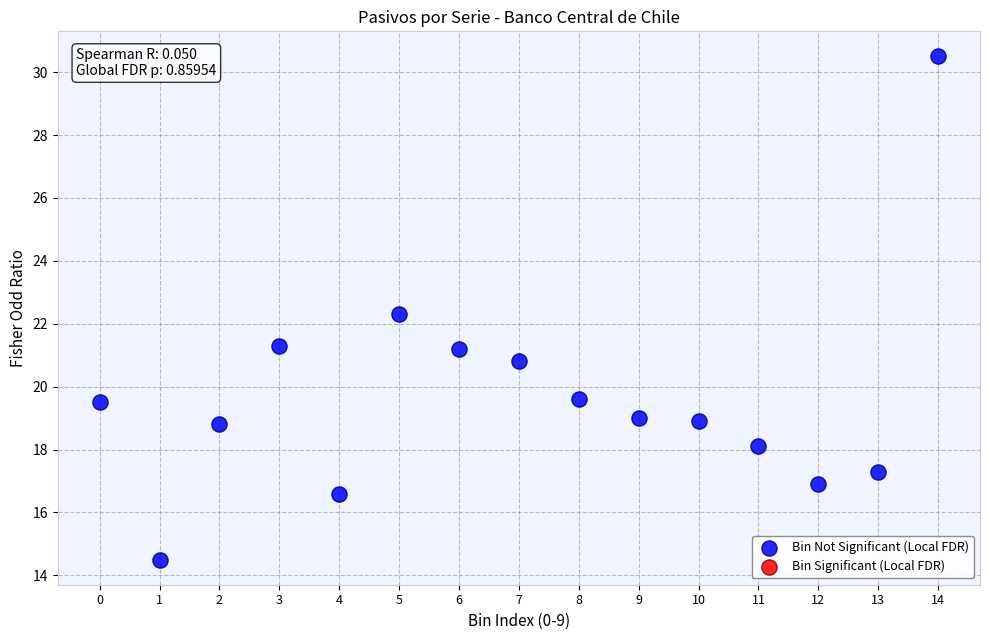

What is the range of Y values (max minus min)?

16.0